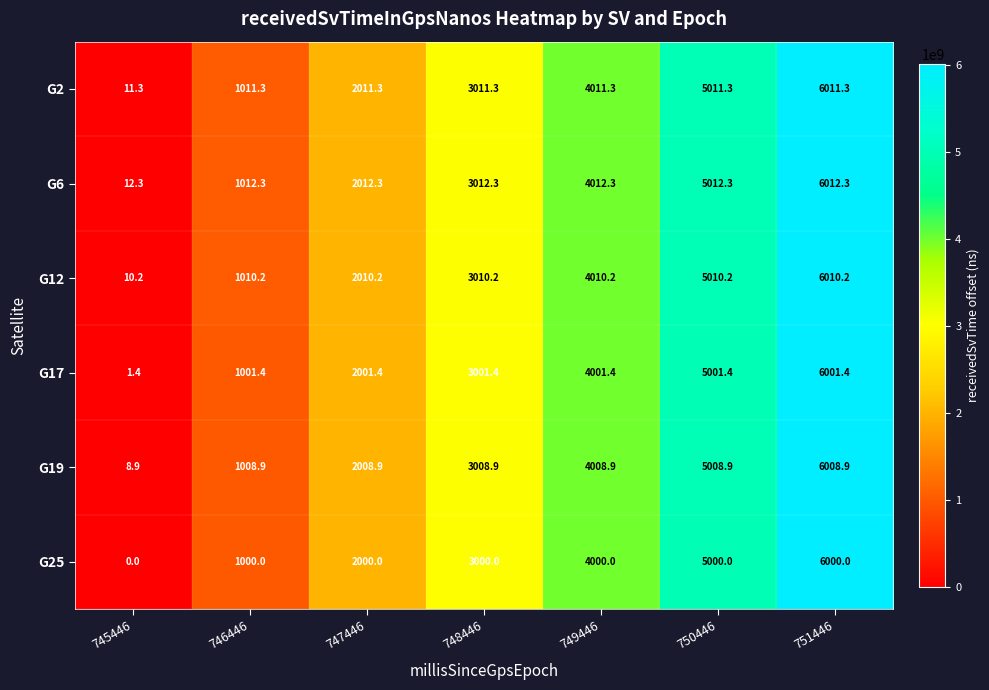

True or false: G17 has a value of 1772.6 at 746446.

False